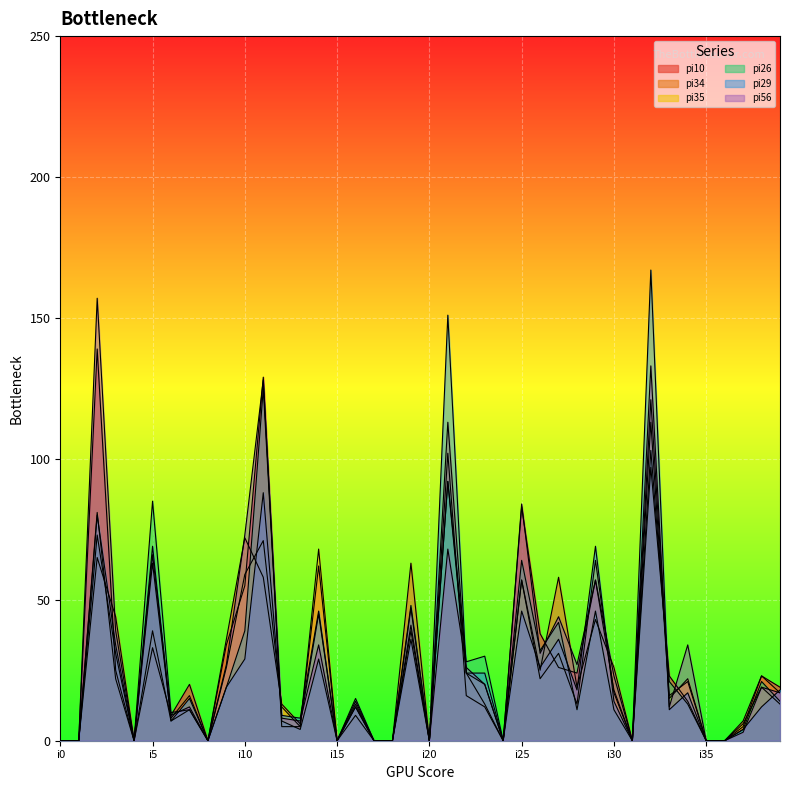

At which label does pi35 first exceed 15?

i2